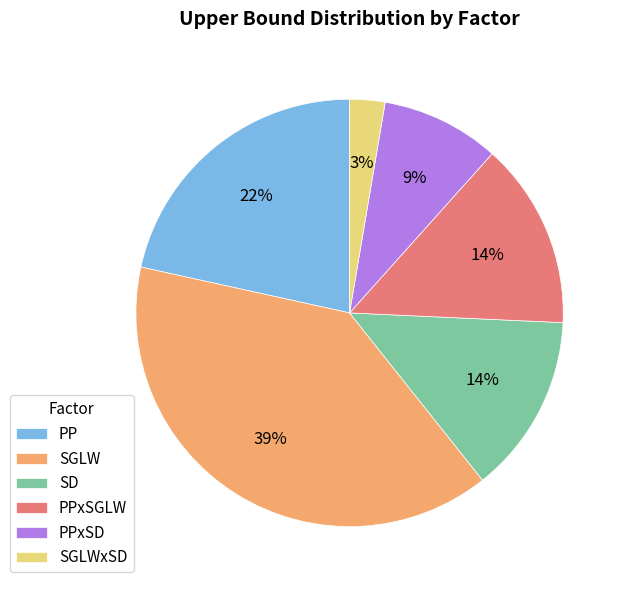

Is it true that SGLWxSD is 3% of the pie?

True